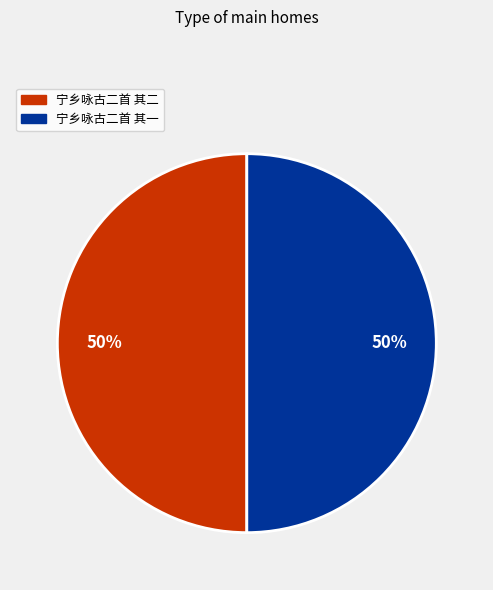

To the nearest percent, what percentage of the pie is 宁乡咏古二首 其二?

50%